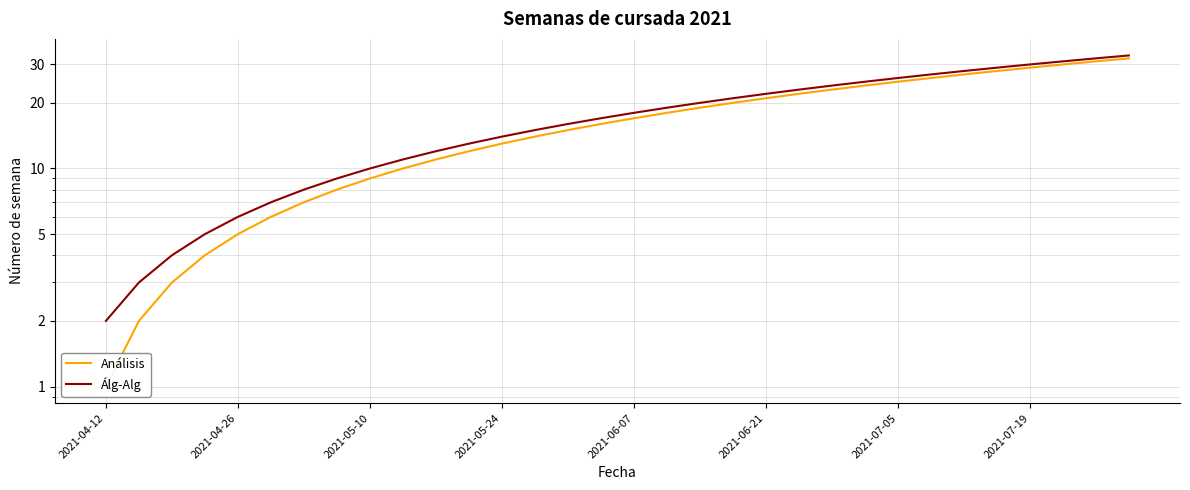

Count the number of data series in this chart.

2